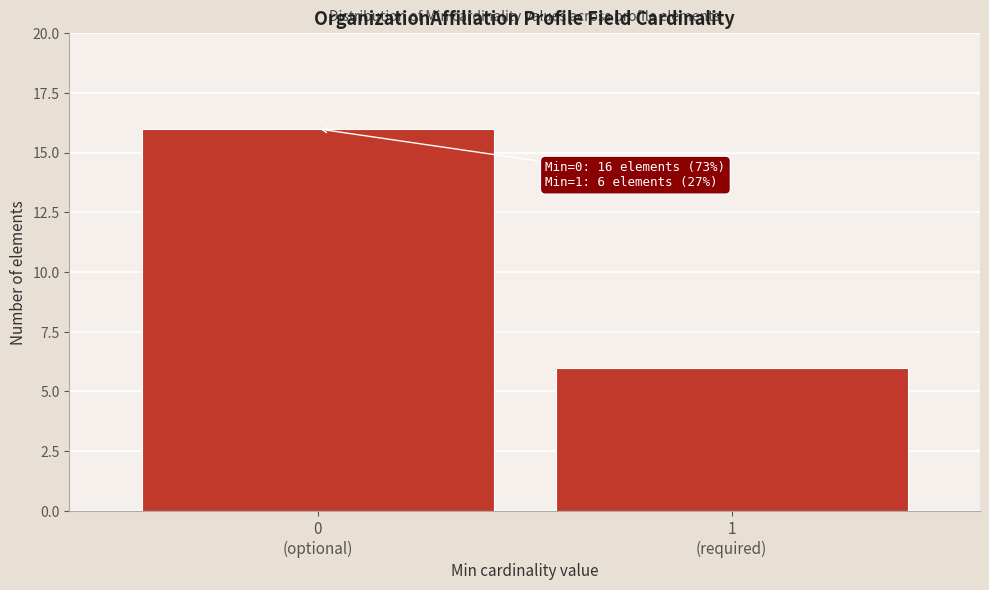

Reading right to left, list all the values displayed in this chart.

6	16